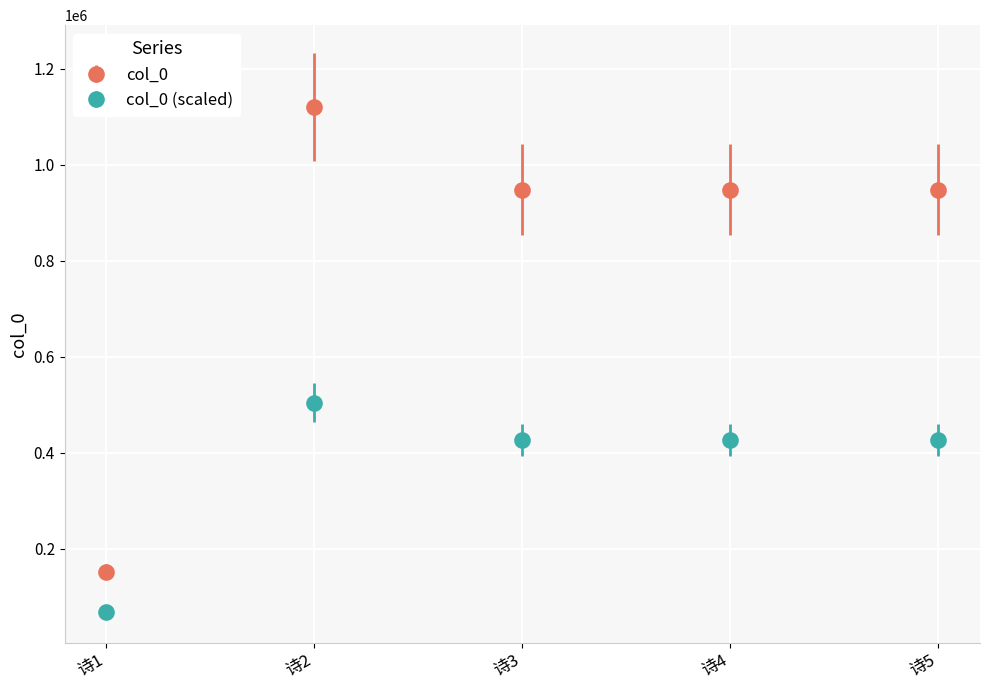

The value of col_0 (scaled) at 诗3 is 688942.2. True or false?

False